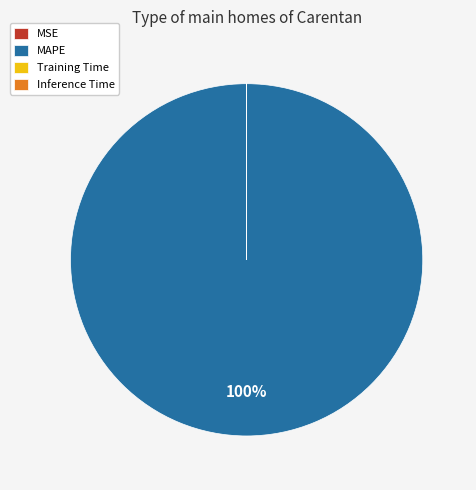

What percentage is the MAPE slice, to the nearest percent?

100%